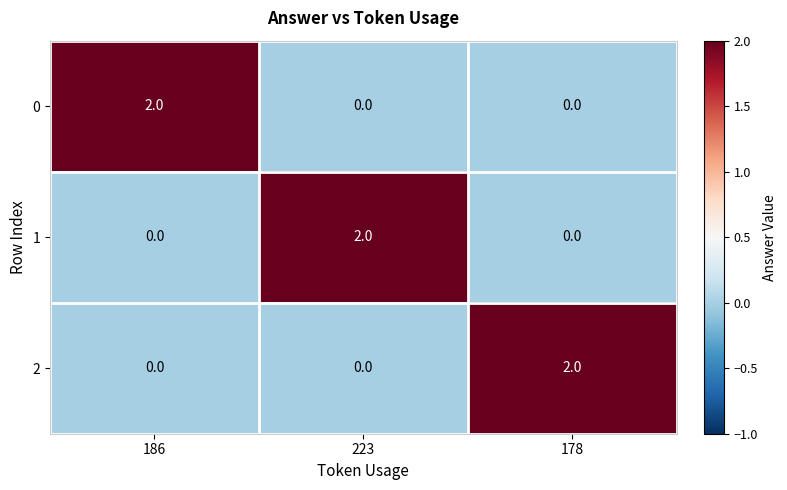

What is the difference between the highest and lowest values at 178?

2